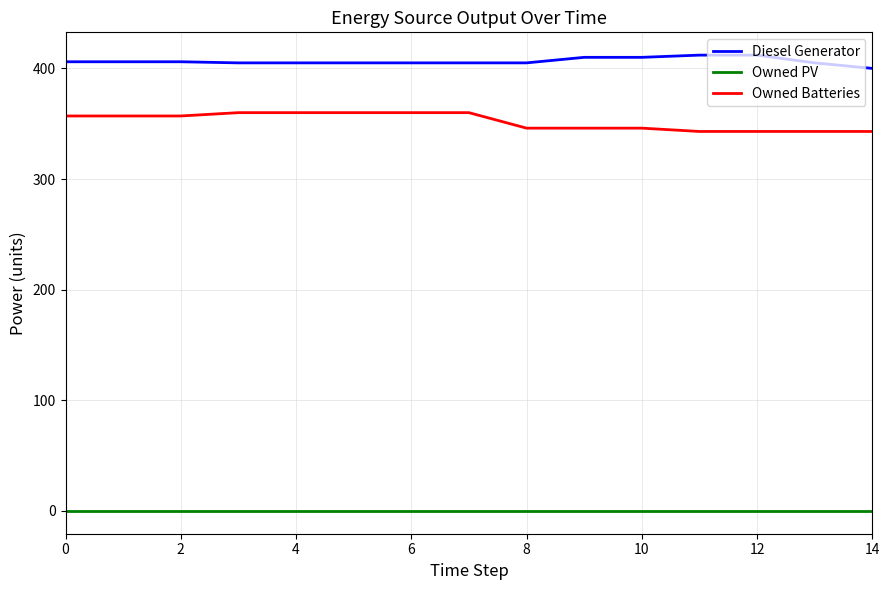

True or false: Owned PV and Diesel Generator intersect in this chart.

False